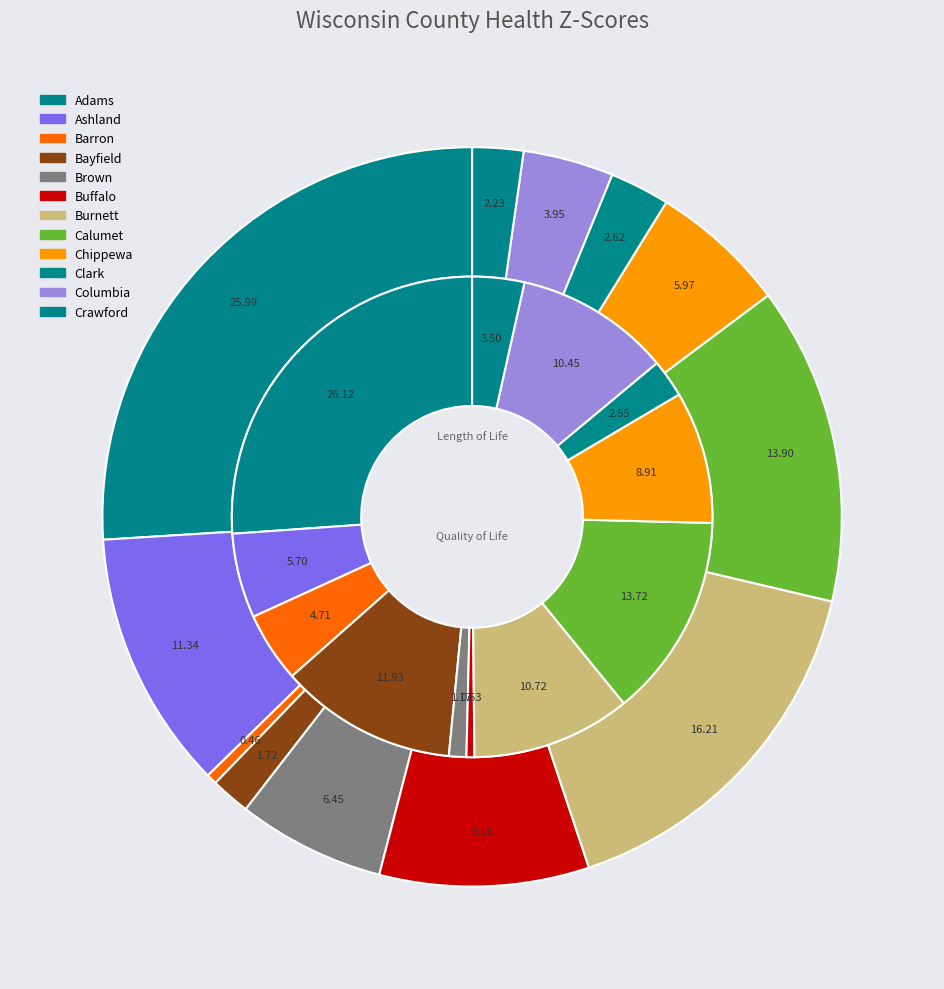

What percentage is the Adams slice, to the nearest percent?

26%